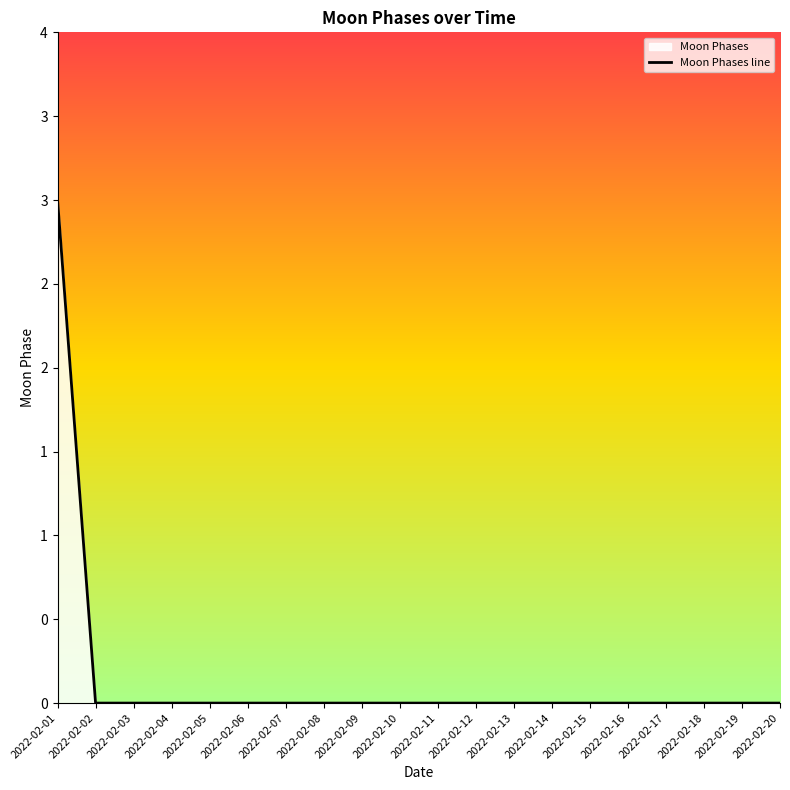

Count the values in the range 0 to 1.

19